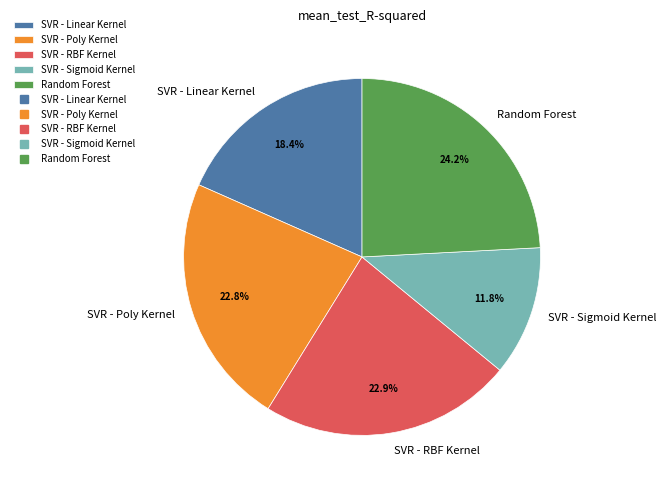

How much of the chart is everything except SVR - Linear Kernel?

81.6%